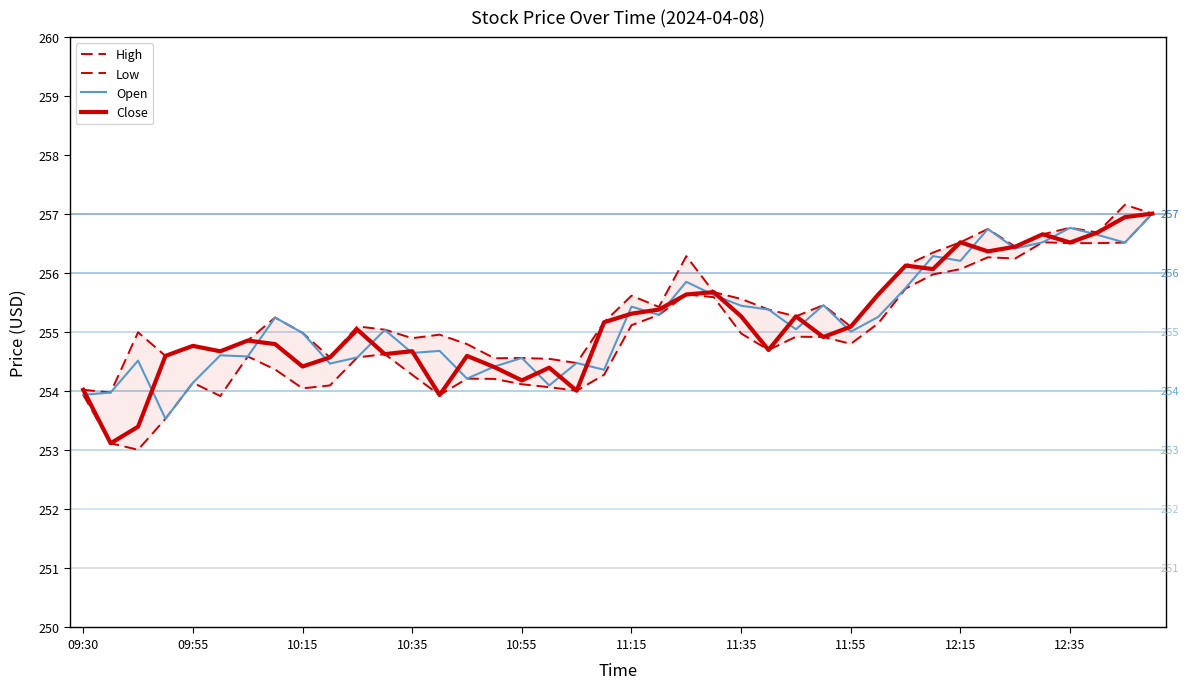

What is the maximum value for Open?

257.0